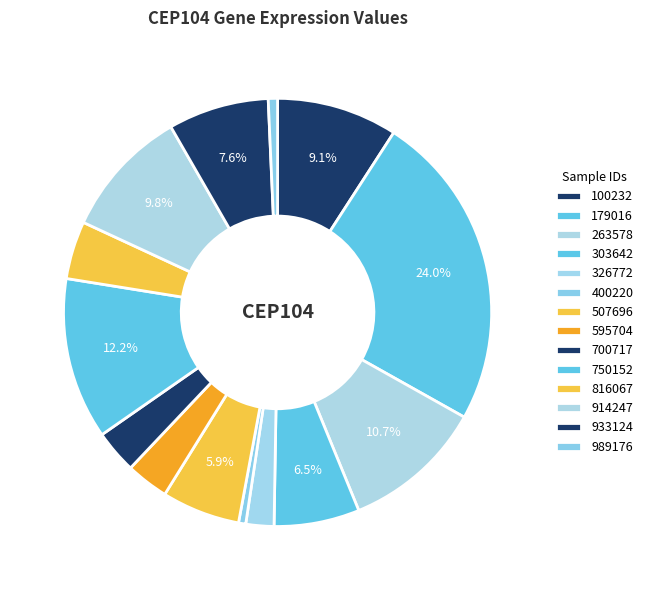

Is it true that 816067 is 4% of the pie?

True